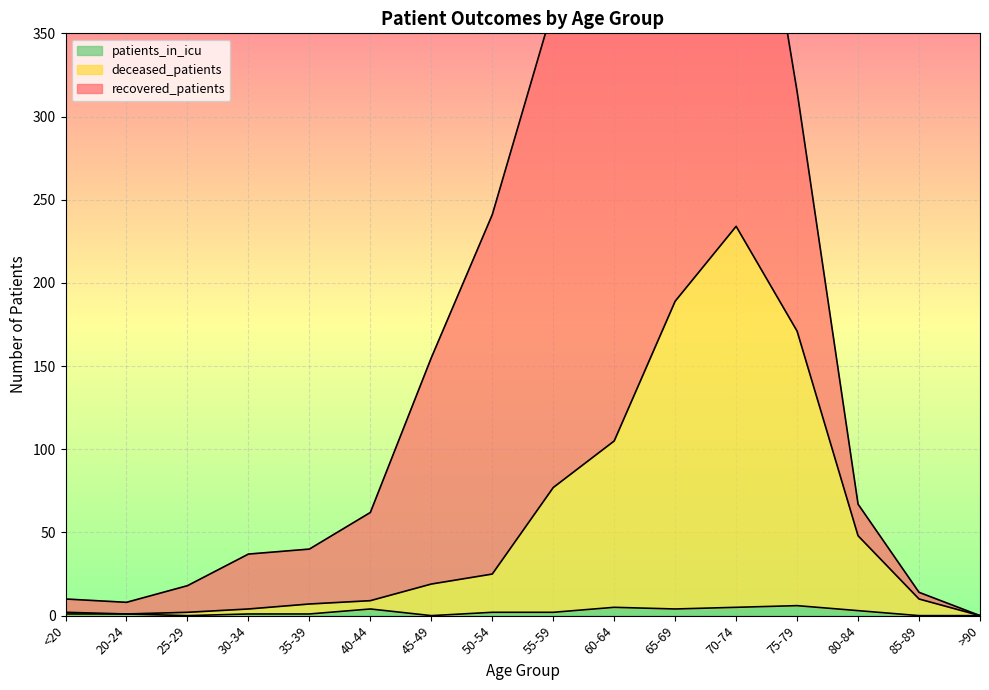

Where is the first local maximum for deceased_patients?

70-74